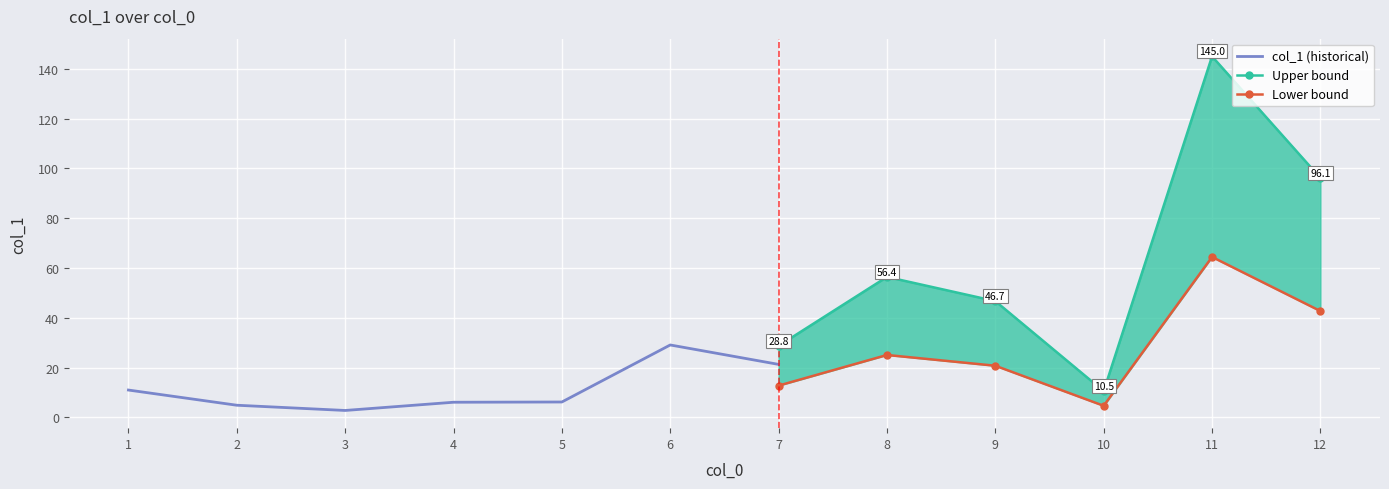

Rank the categories by value from lowest to highest.

3, 2, 4, 5, 10, 1, 7, 6, 9, 8, 12, 11